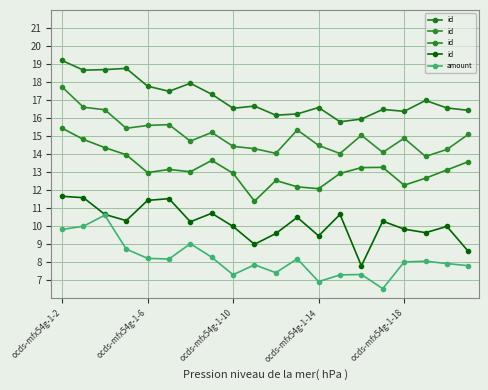

Is it true that amount equals 3.9 at ocds-mfx54g-1-14?

False